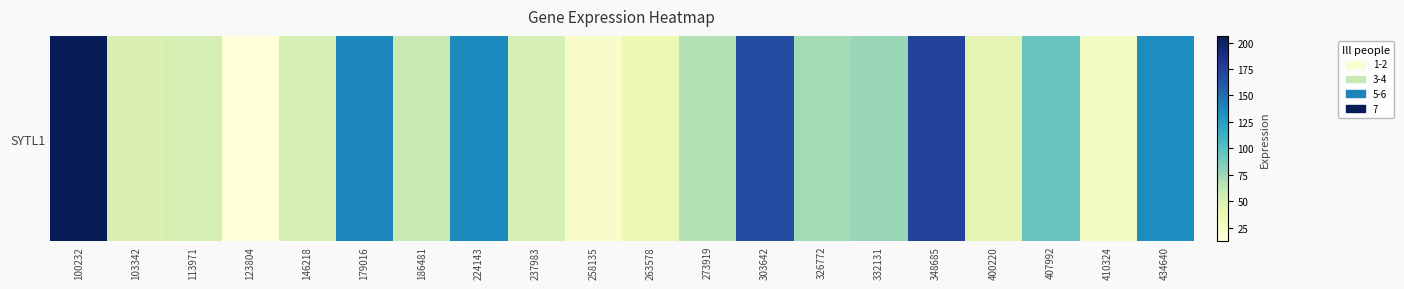

Reading left to right, what are all the values shown in this chart?

206.3	48.8	52.5	12.4	52.0	138.1	59.5	135.9	51.3	21.9	35.3	67.4	167.2	72.7	76.5	172.8	41.9	93.9	26.3	135.7